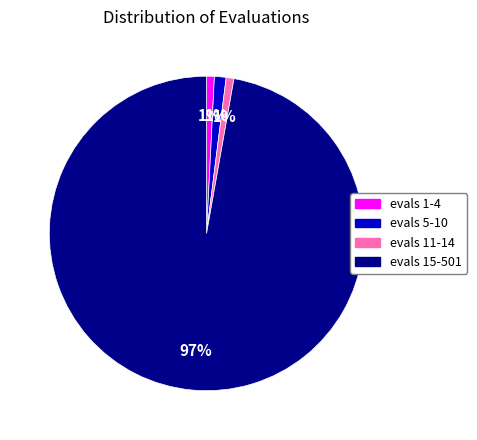

Is there a majority slice in this chart?

Yes